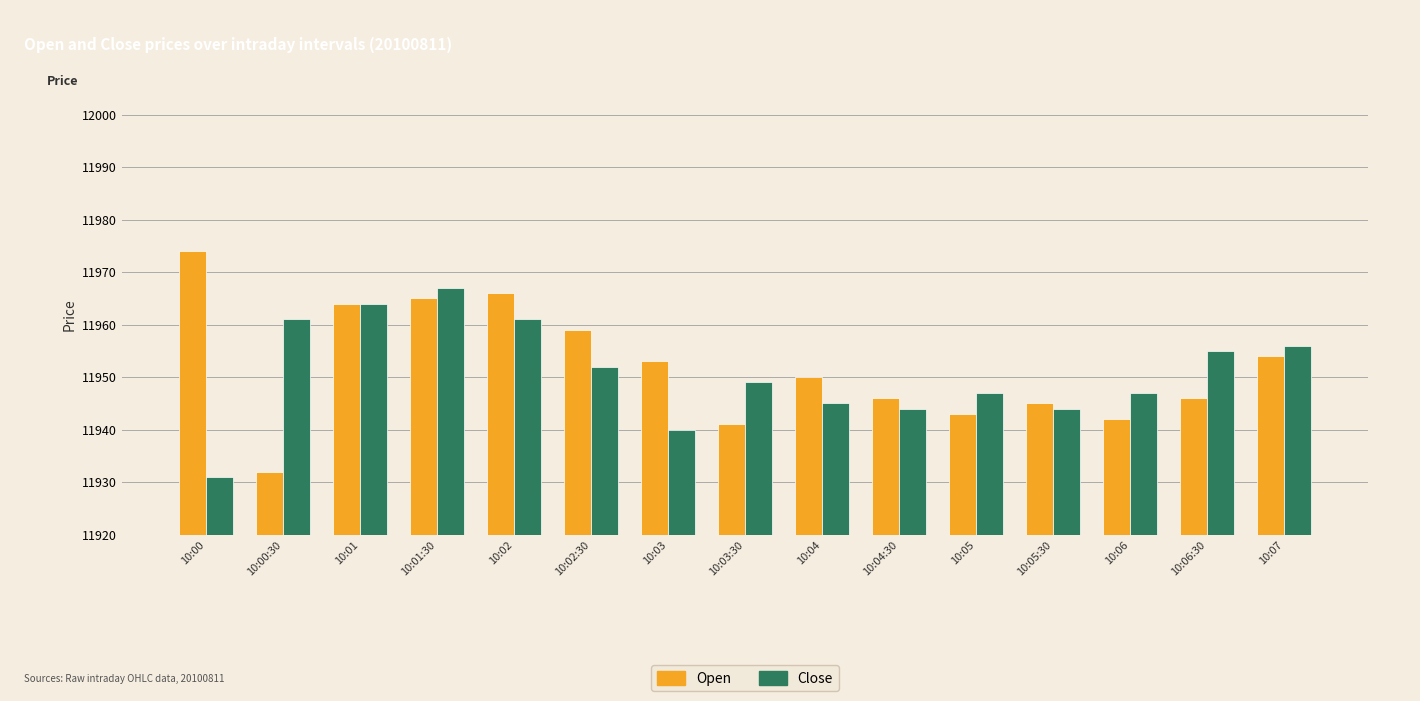

What is the difference between the highest and lowest values at 10:03?

13